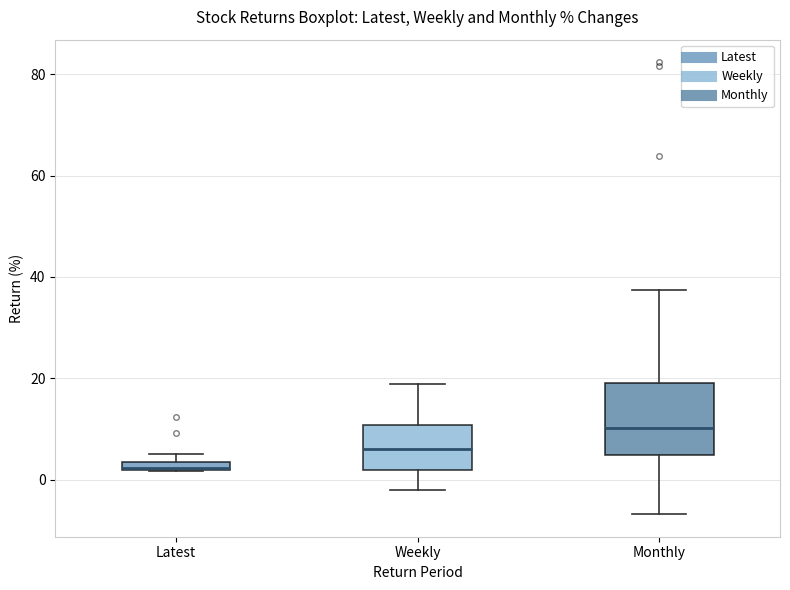

Which box's median line is the lowest?

Latest